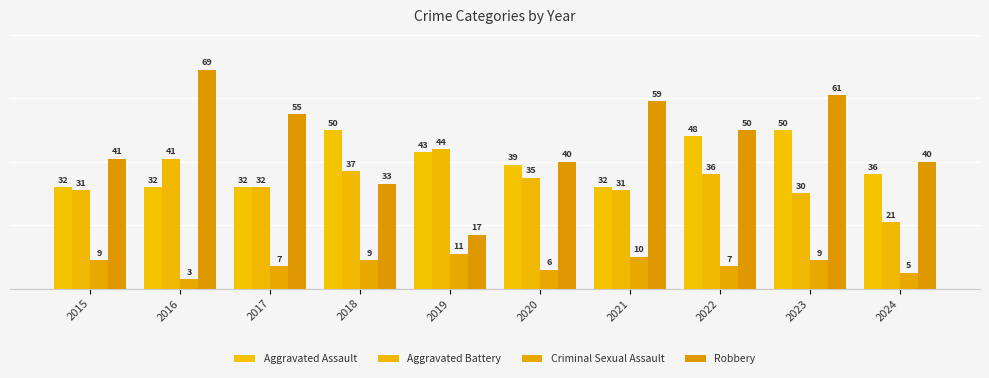

At 2020, list the series in order from largest to smallest.

Robbery, Aggravated Assault, Aggravated Battery, Criminal Sexual Assault